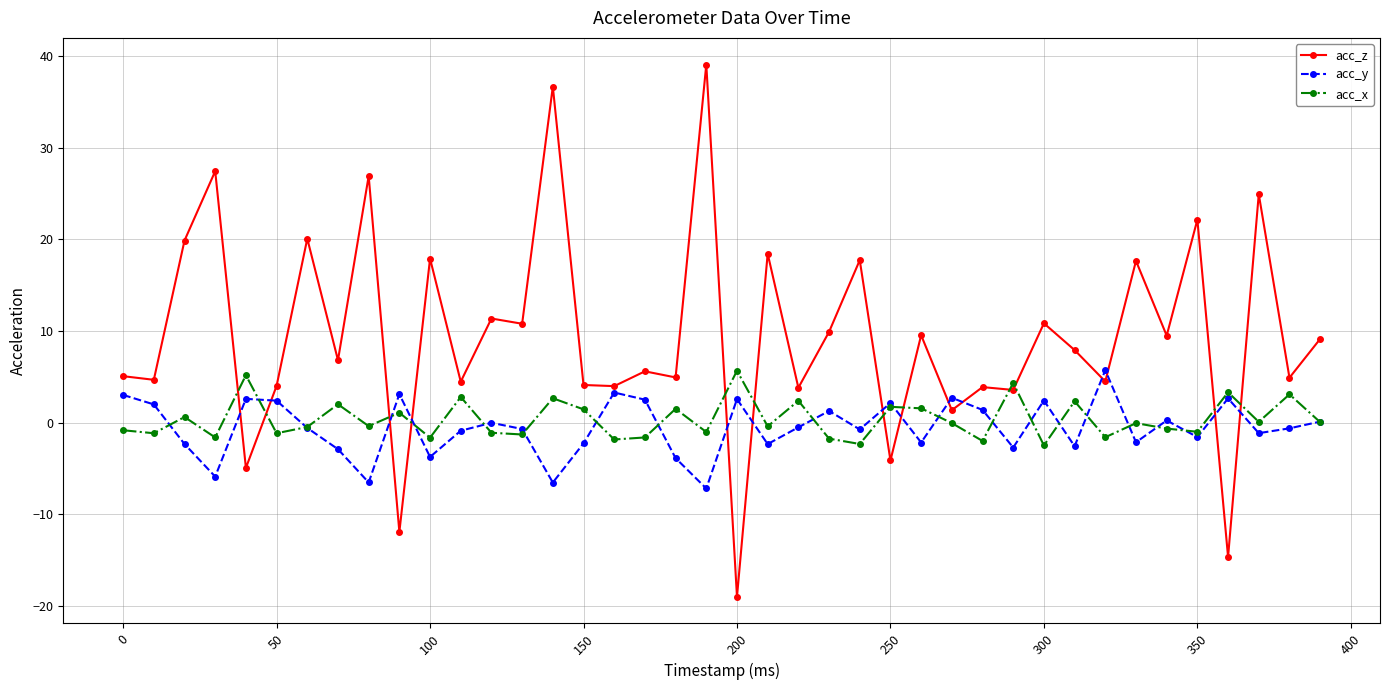

What is the value of the acc_y point at the 3rd from the left?

-2.3